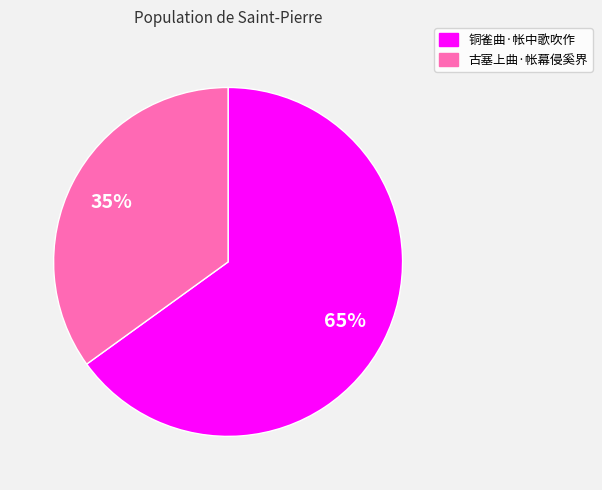

Count the number of slices in the pie.

2